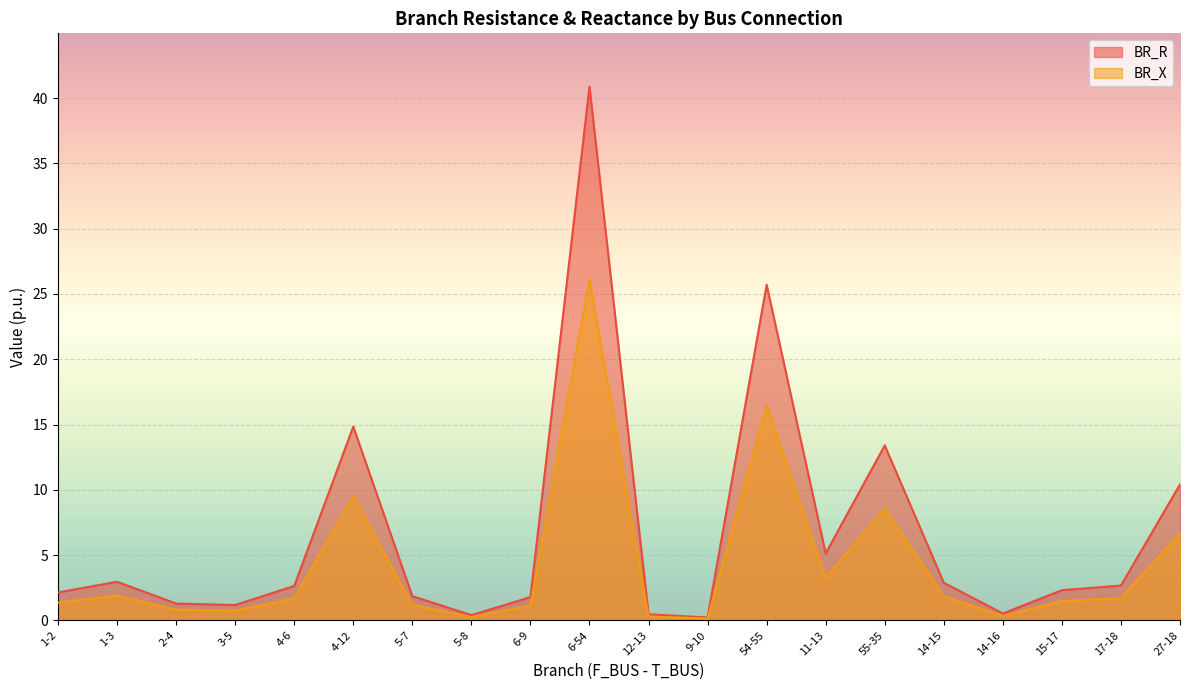

Count the number of categories in the chart.

20